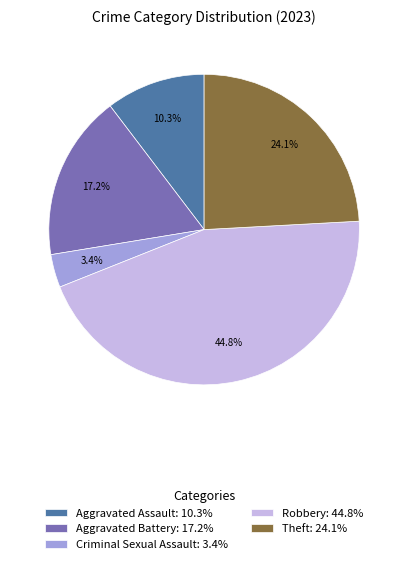

Which slice is the largest?

Robbery: 44.8%